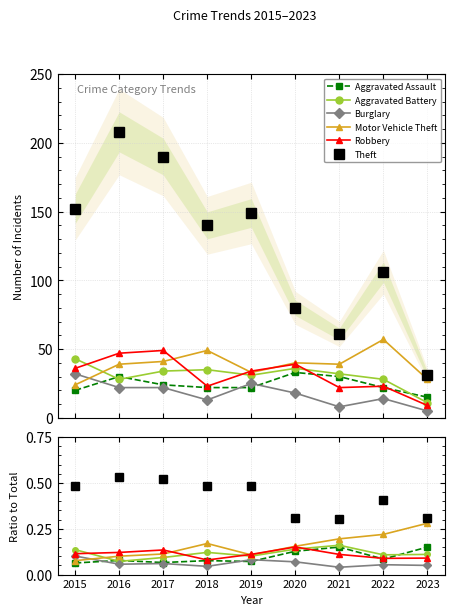

What is the difference between the maximum and minimum values in the Theft series?

0.2